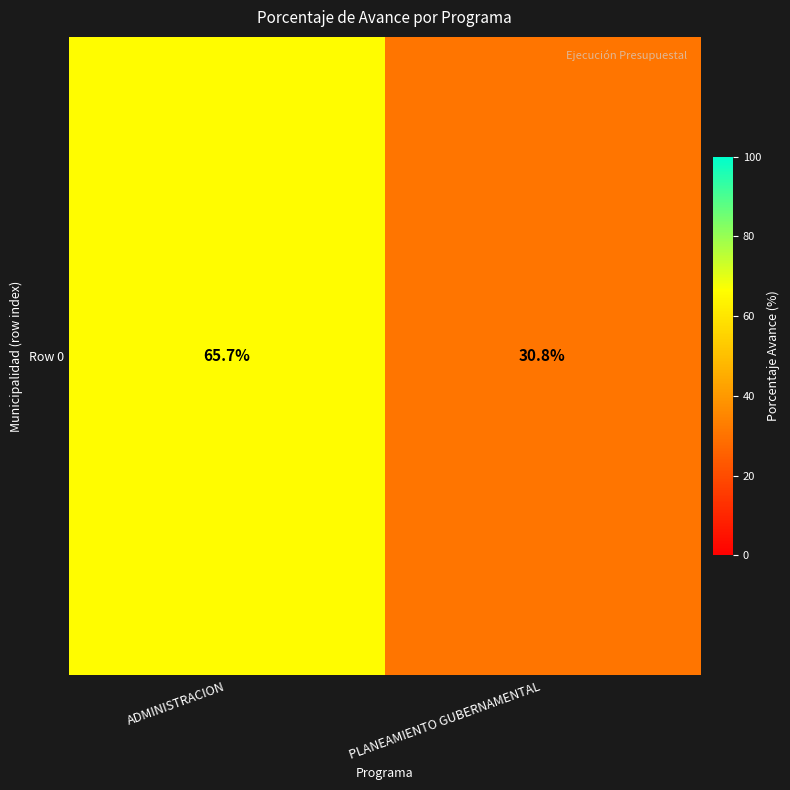

Reading right to left, extract all data points from this chart.

30.8	65.7